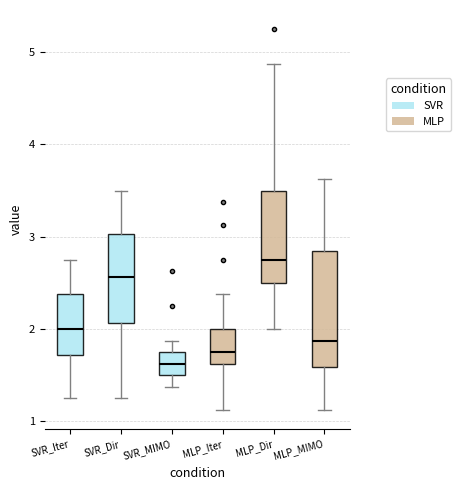

Reading left to right, transcribe this box plot: for each box, give where its median line is, the range the box spans, and where its two whiskers end, as read against the y-axis. The values are not printed on the chart, so give them approximately, as read against the axis.

SVR_Iter: median 2.0, box 1.7 to 2.4, whiskers 1.3 to 2.8
SVR_Dir: median 2.6, box 2.1 to 3.0, whiskers 1.3 to 3.5
SVR_MIMO: median 1.6, box 1.5 to 1.8, whiskers 1.4 to 1.9
MLP_Iter: median 1.8, box 1.6 to 2.0, whiskers 1.1 to 2.4
MLP_Dir: median 2.8, box 2.5 to 3.5, whiskers 2.0 to 4.9
MLP_MIMO: median 1.9, box 1.6 to 2.8, whiskers 1.1 to 3.6